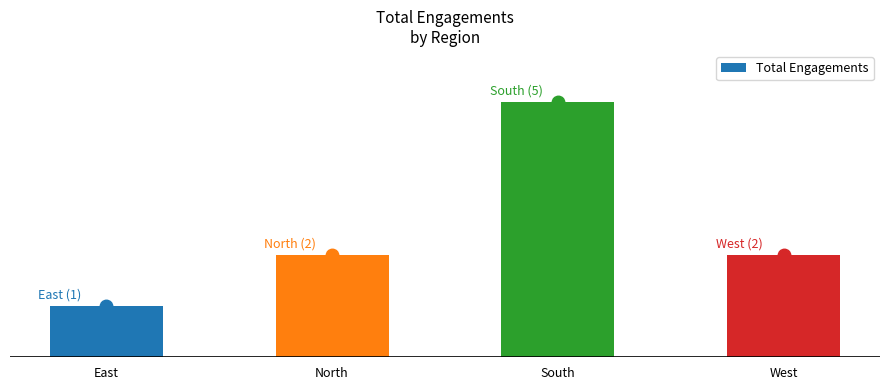

Reading left to right, what are all the values shown in this chart?

East=1	North=2	South=5	West=2